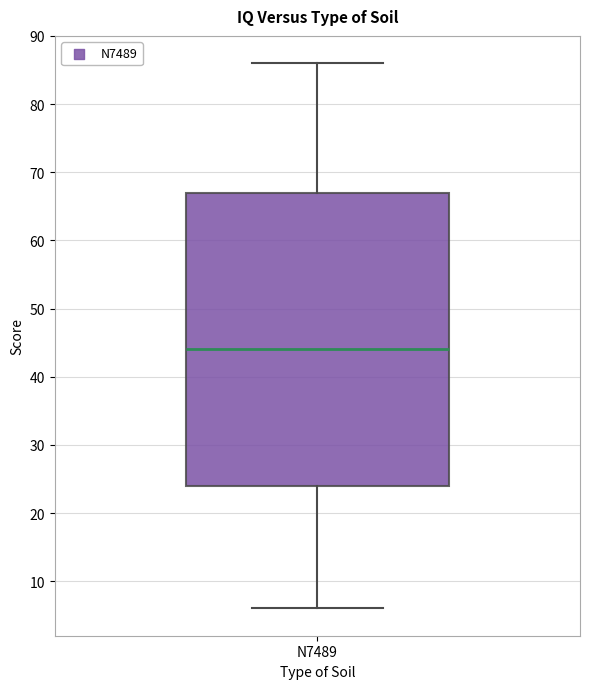

Where is the upper edge of the box for N7489 on the y-axis? The values are not printed on the chart, so give them approximately, as read against the axis.

67